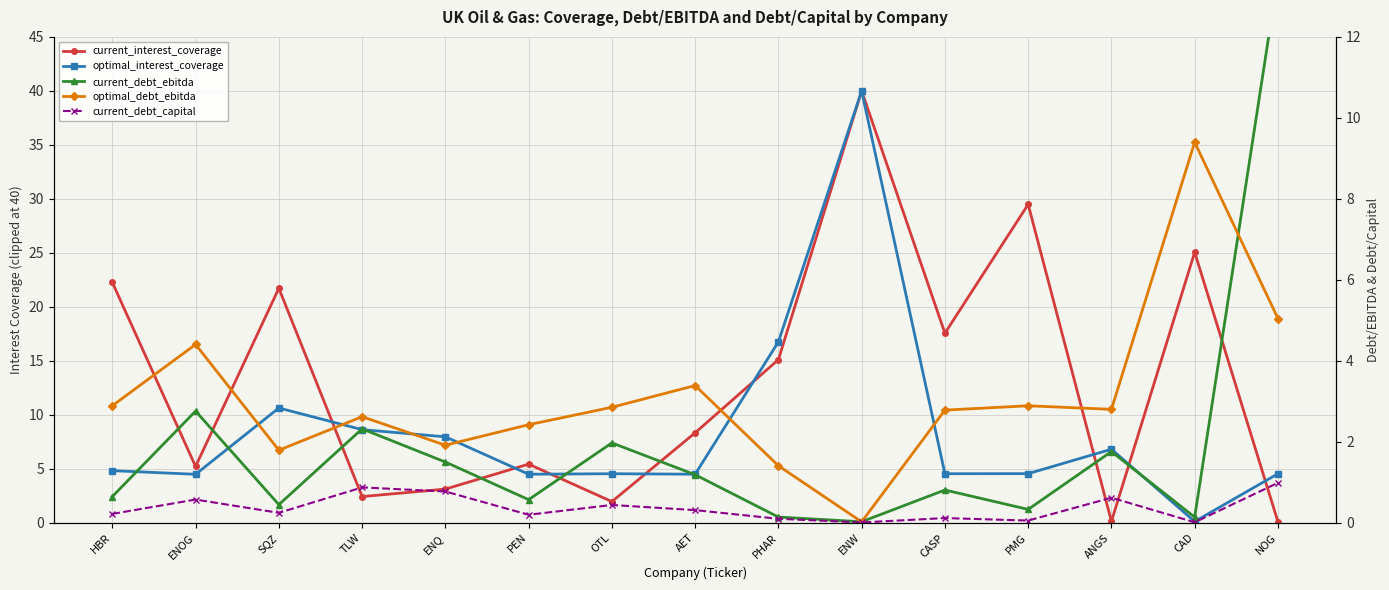

True or false: current_interest_coverage has a value of 2.0 at OTL.

True